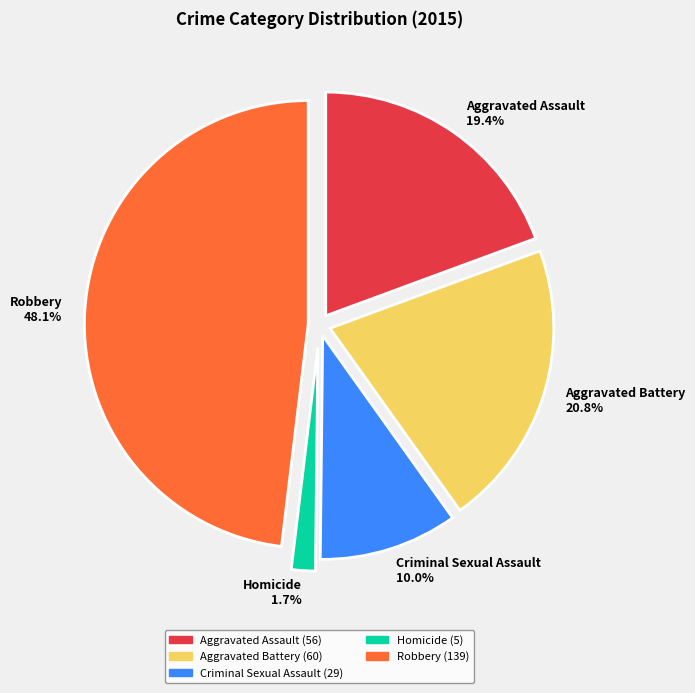

To the nearest percent, what is the combined percentage of Homicide and Aggravated Battery?

22%